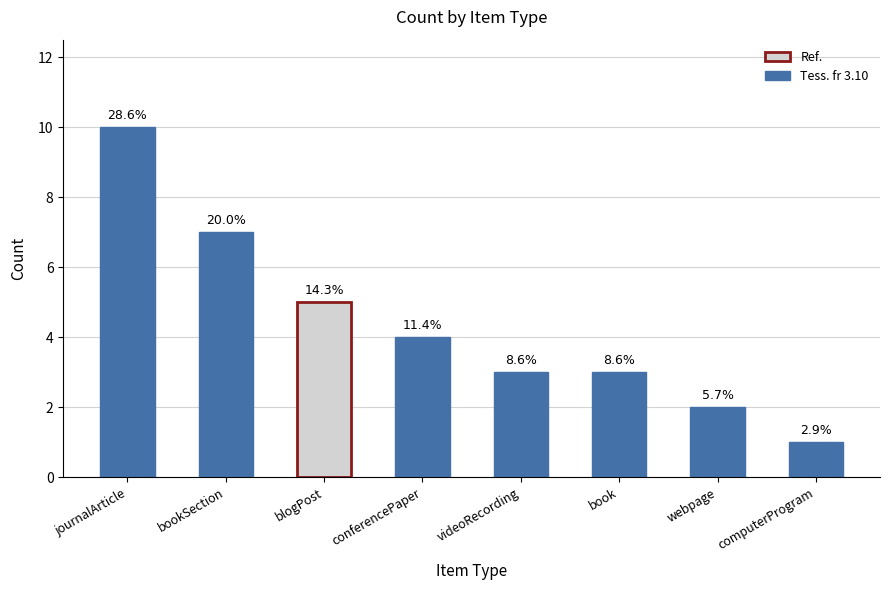

What is the value of the 8th bar from the left?

1